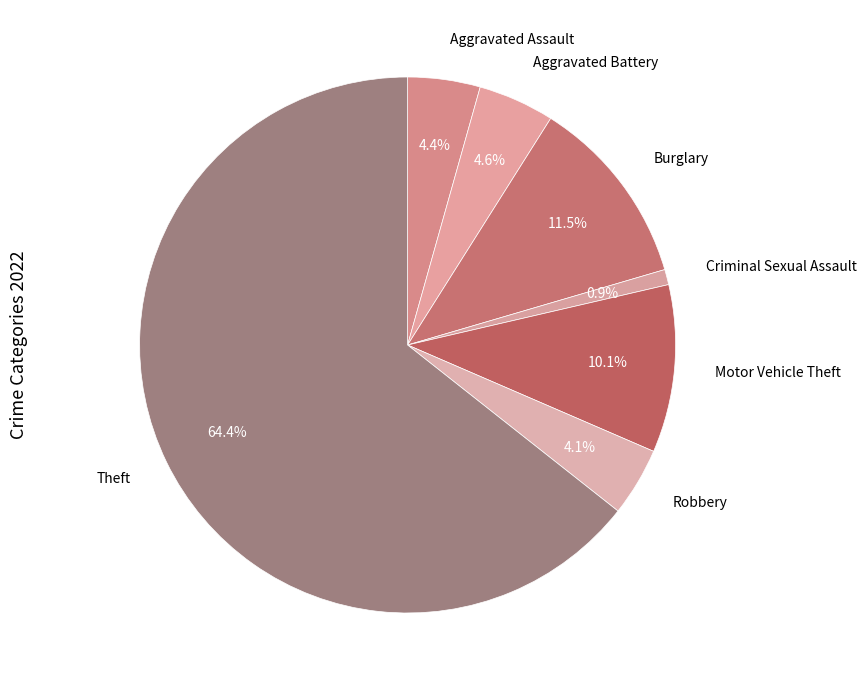

Count the number of slices in the pie.

7